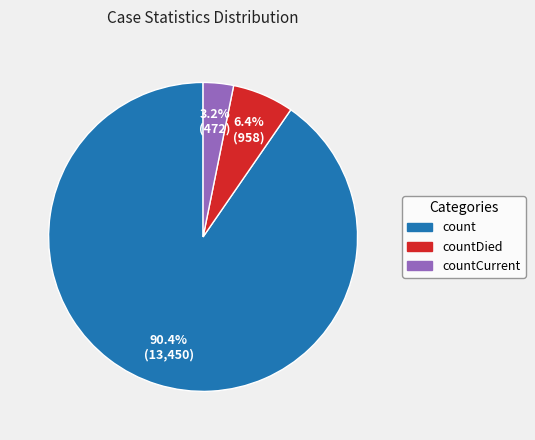

What portion of the pie excludes countCurrent?

96.8%